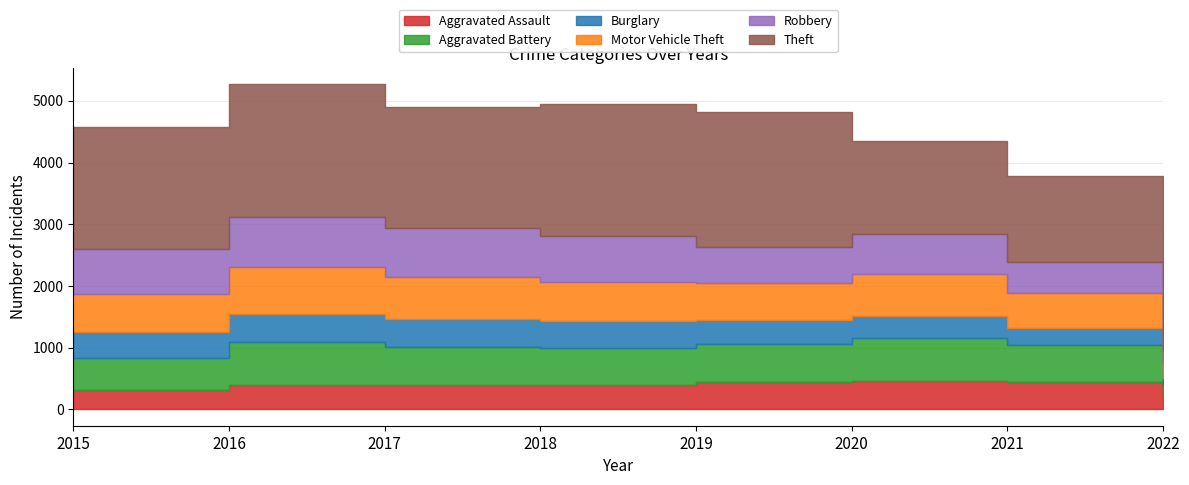

Which series has the widest spread of values?

Motor Vehicle Theft